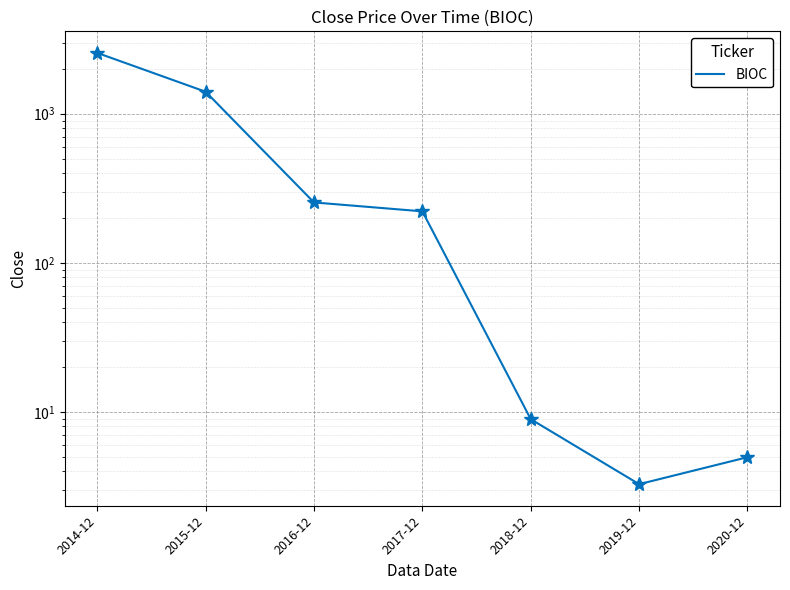

What is the smallest value displayed?

3.3